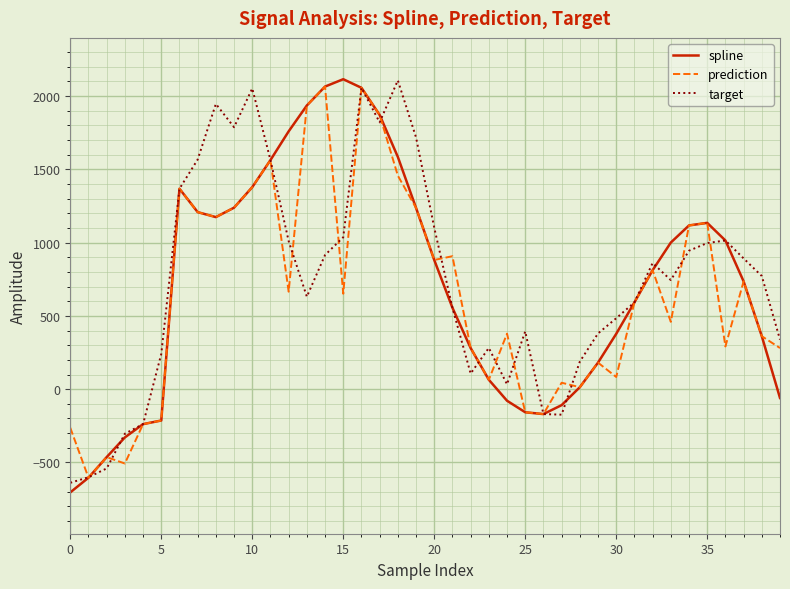

How many values in the target series are below 772?

20